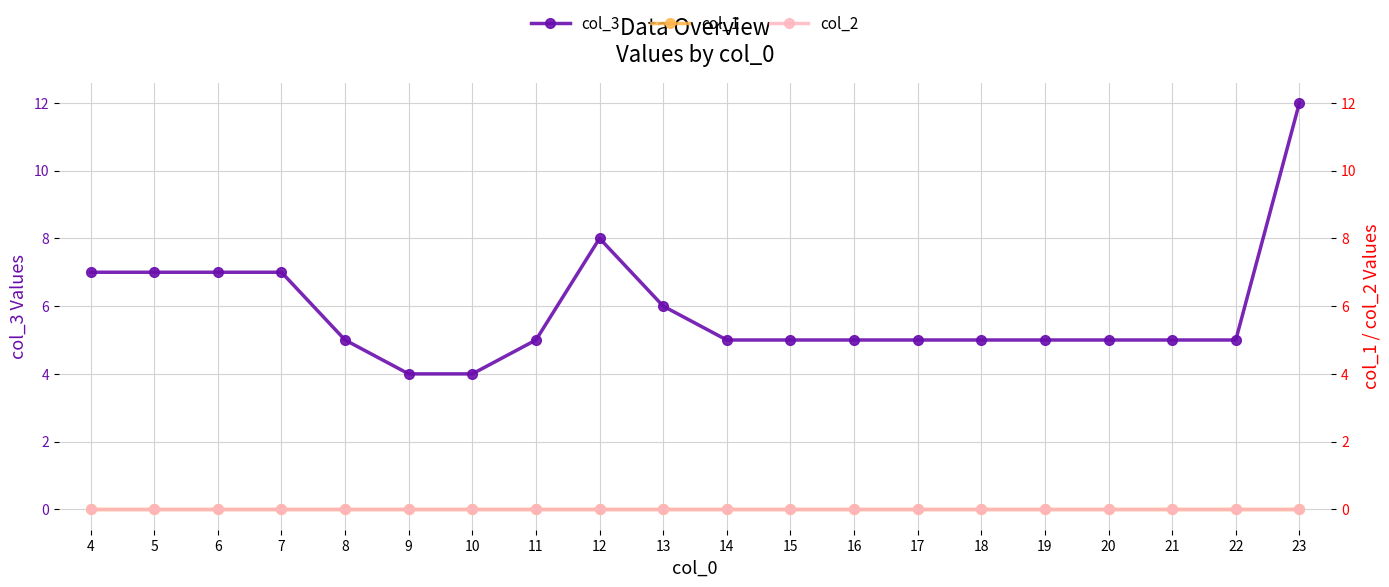

True or false: col_2 and col_3 intersect in this chart.

False